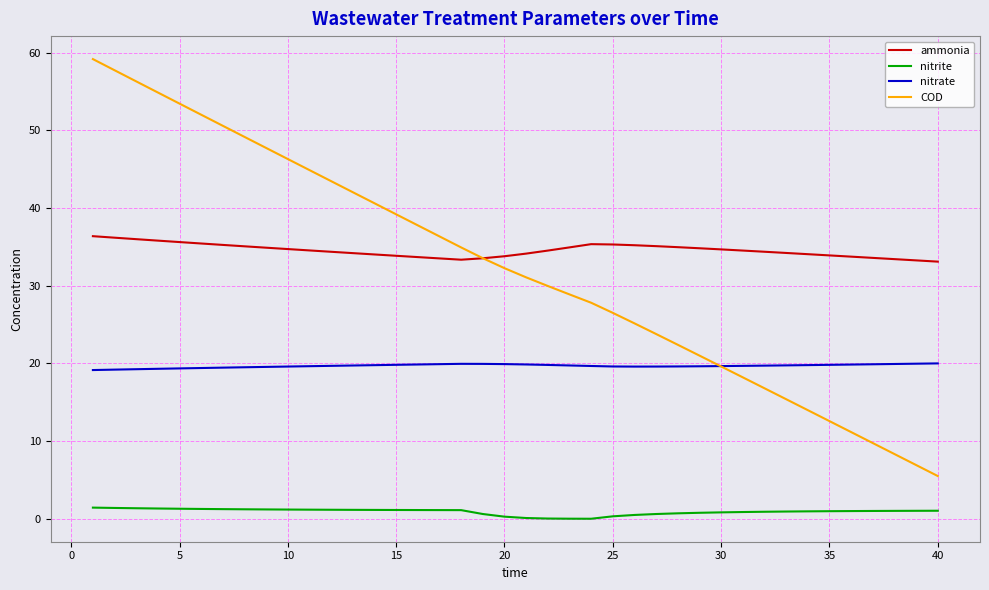

List the series in order of their peak value, highest first.

COD, ammonia, nitrate, nitrite